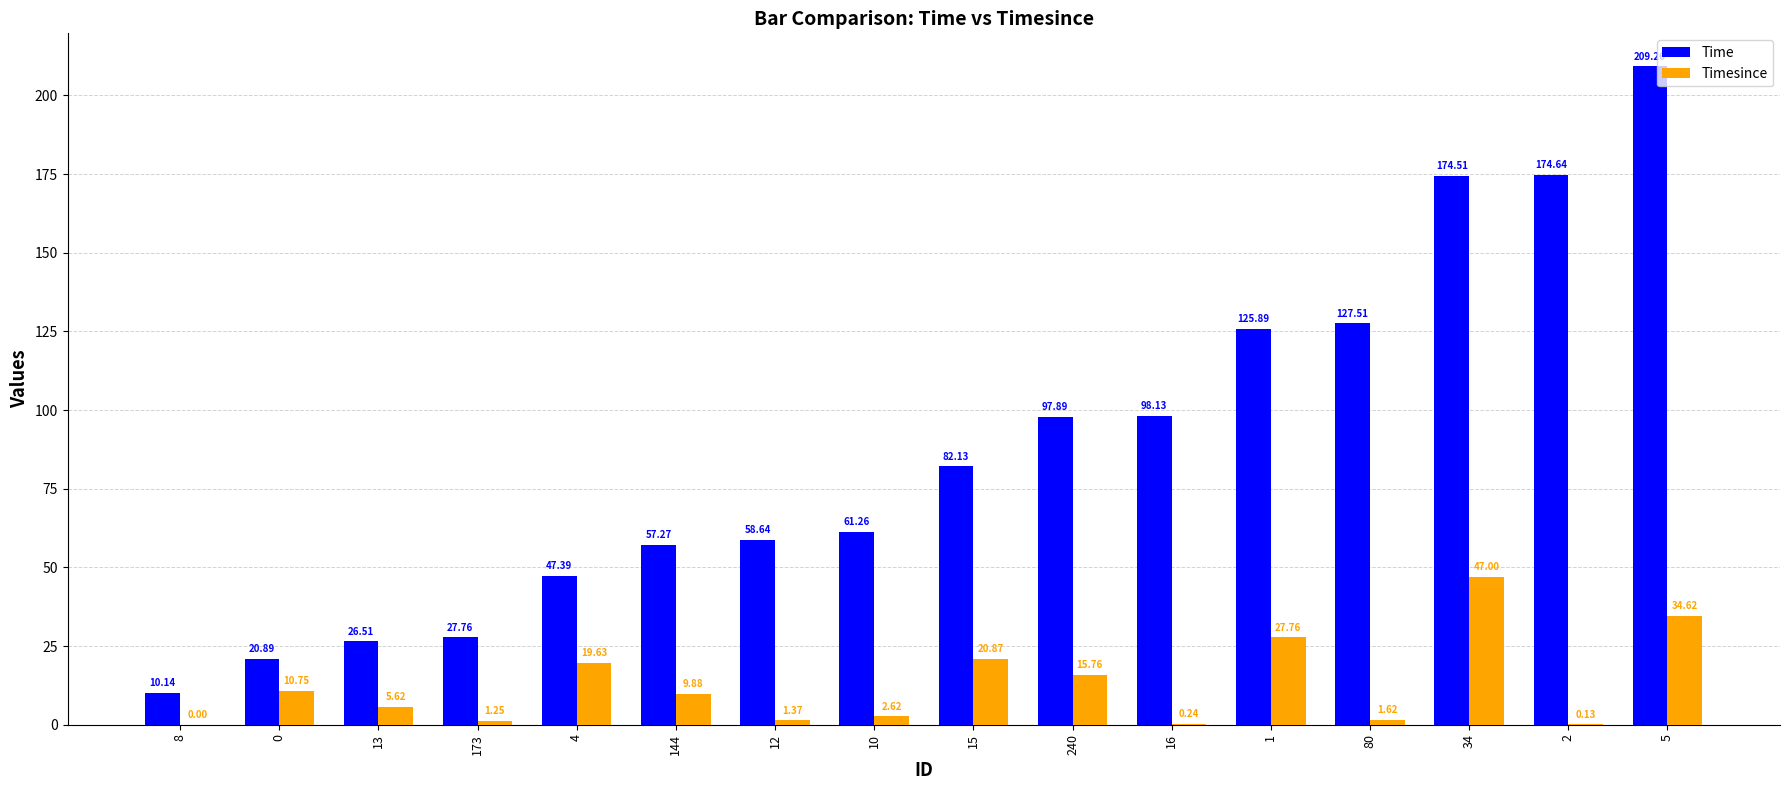

What is the sum of the Time values at 34 and 1?

300.4